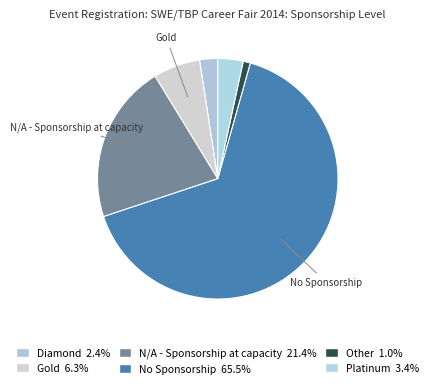

Which slice is the largest?

No Sponsorship